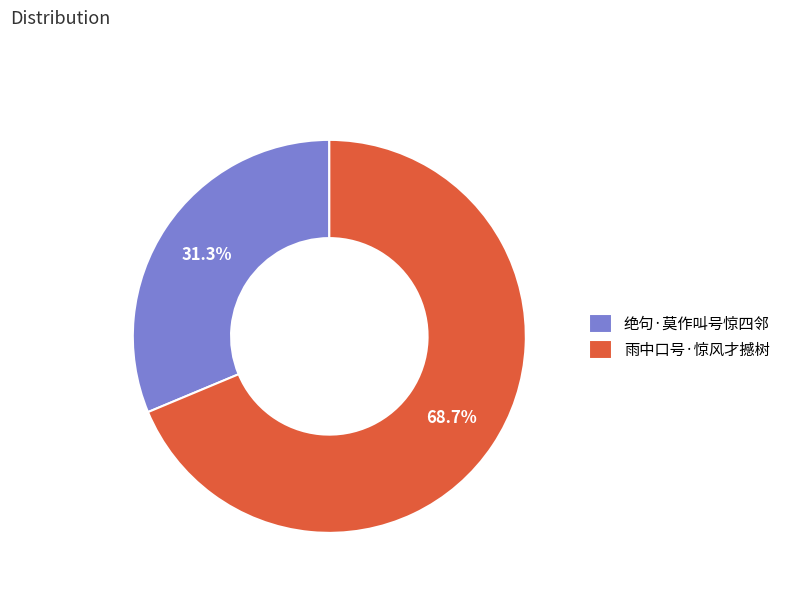

Is it true that 绝句·莫作叫号惊四邻 is 31% of the pie?

True